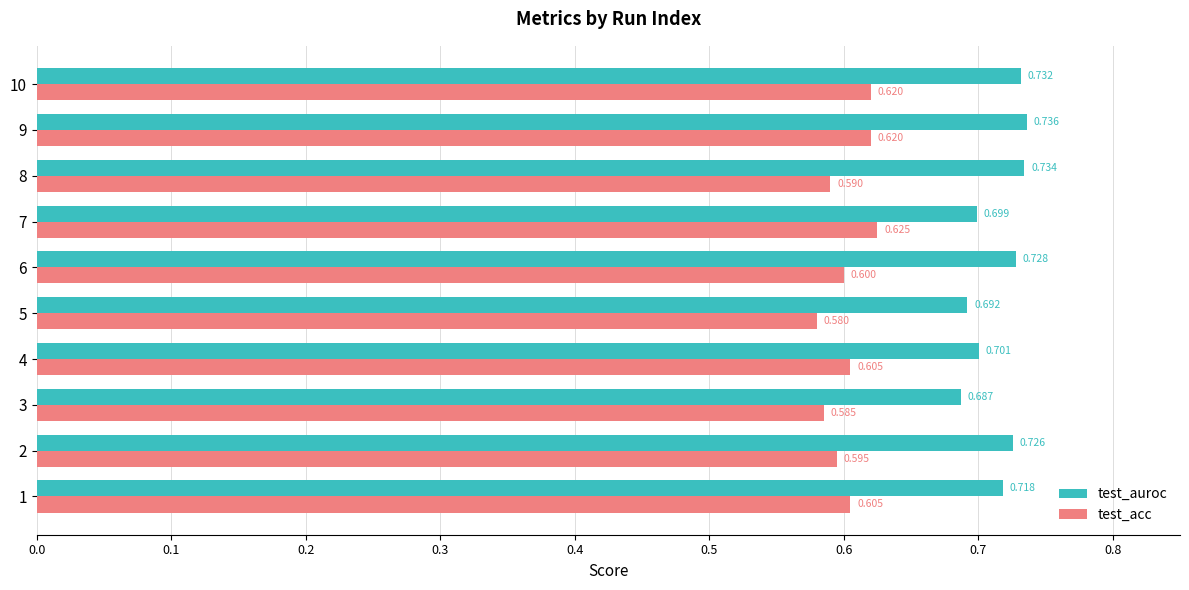

At which category is the sum across all series the highest?

9